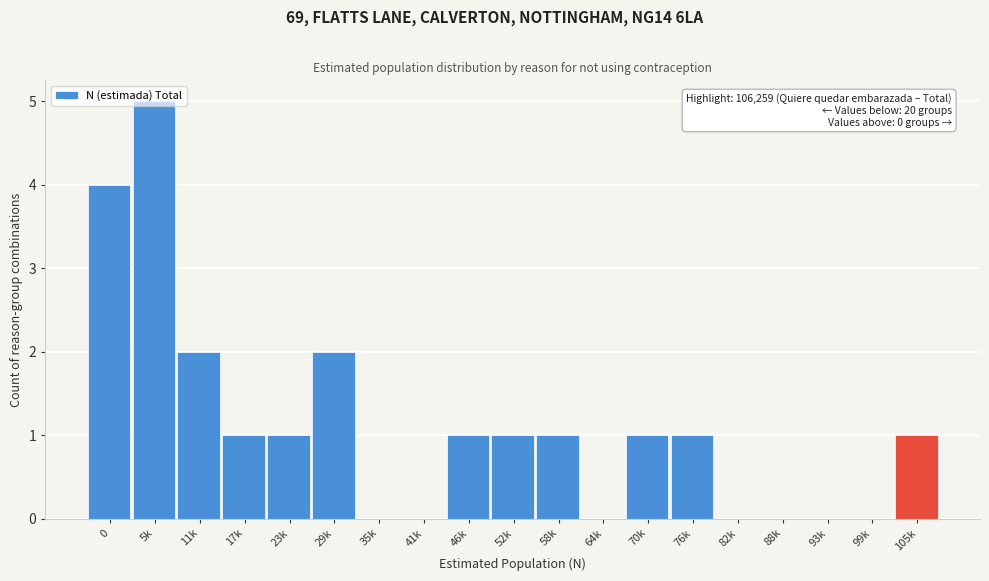

The chart shows a value of 0 at 41k. True or false?

True